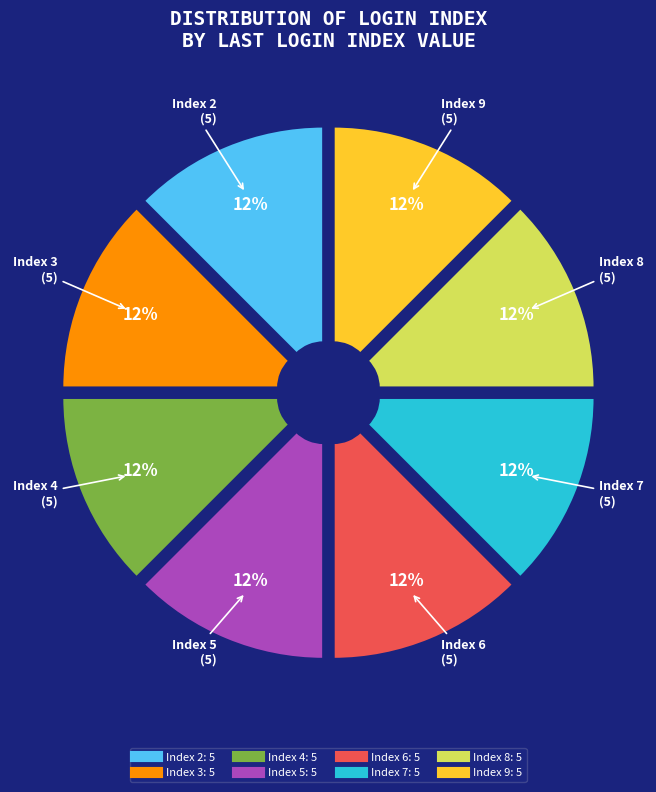

Is there any slice that represents more than half of the pie?

No